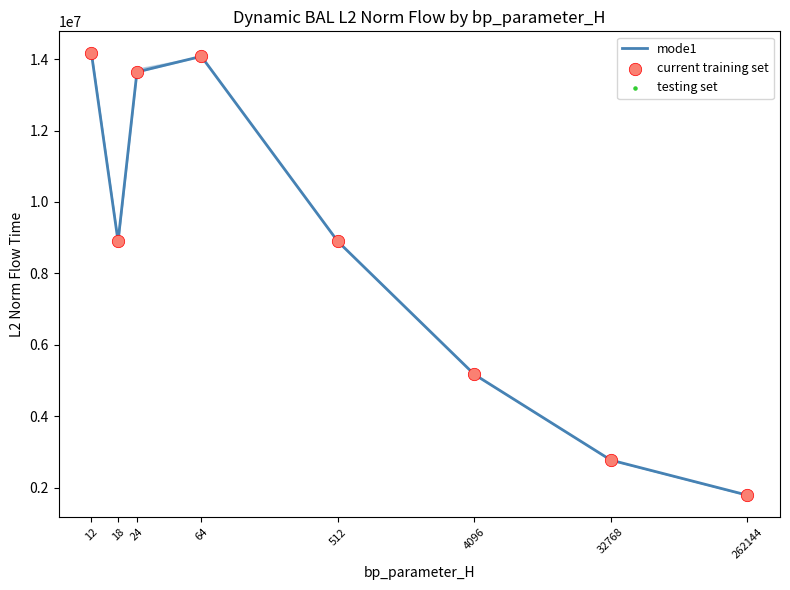

Which series has the largest total across all categories?

testing set